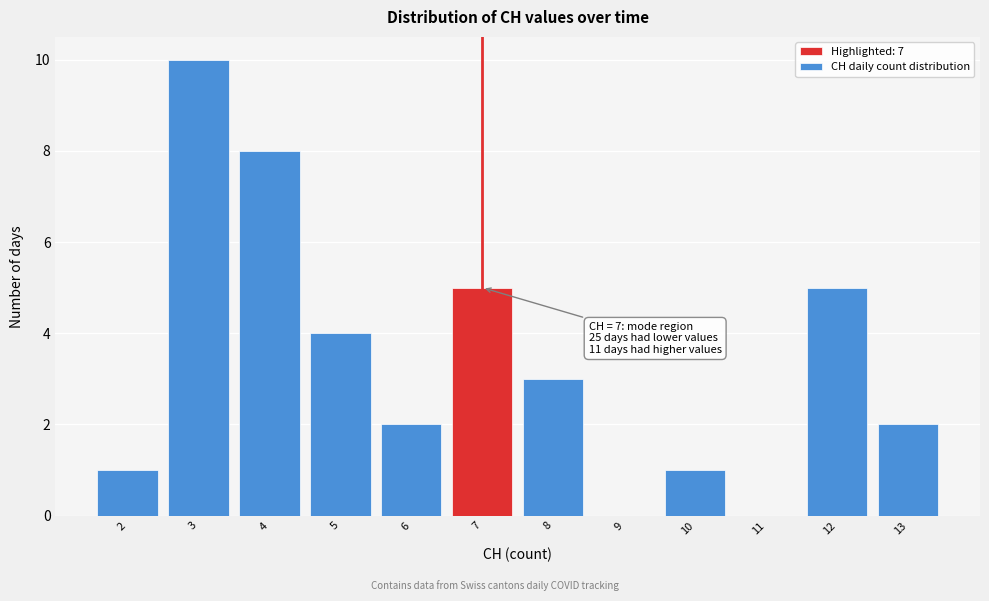

Which range on the x-axis has the tallest bar?

2.5 to 3.5